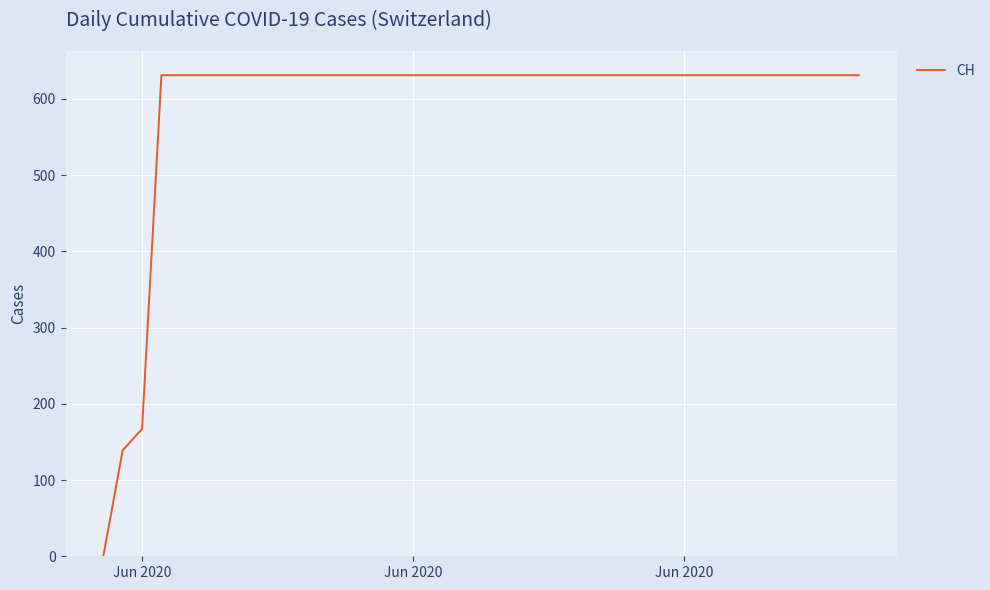

How many positive values are there?

39